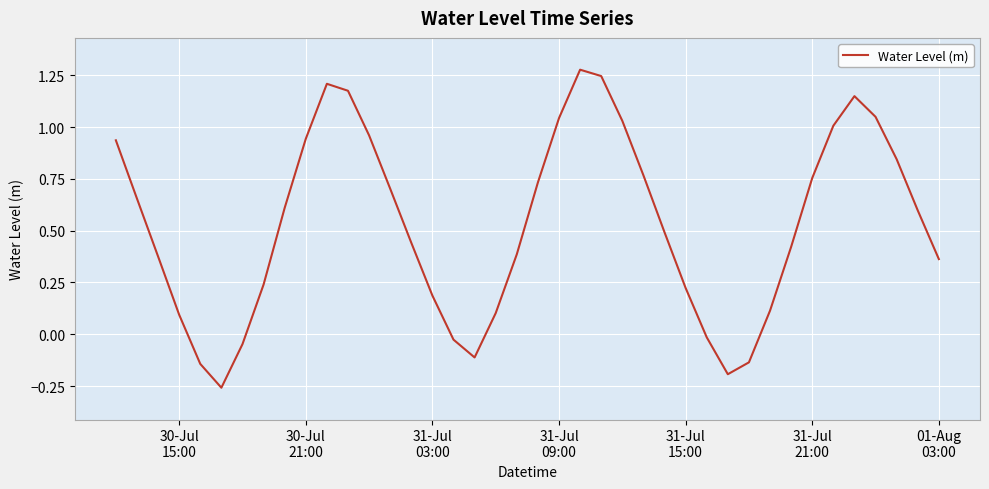

What is the difference between the maximum and minimum values?

1.5